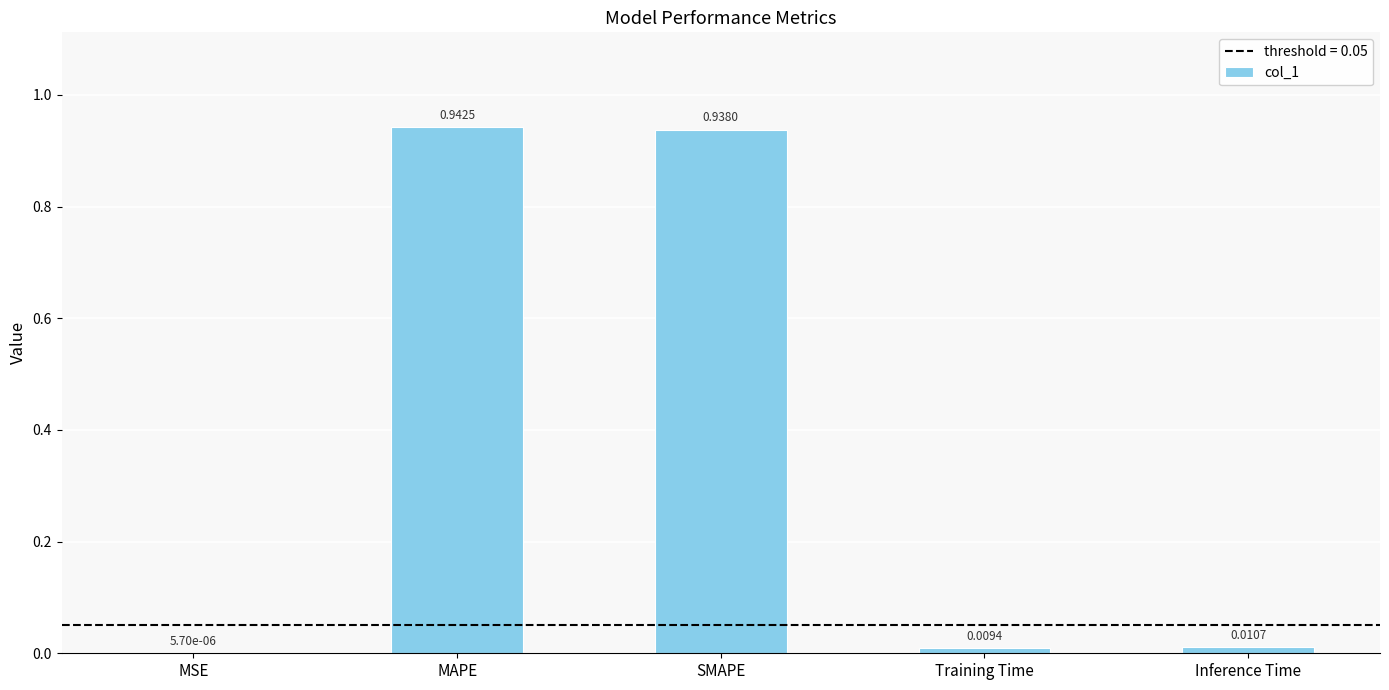

Which category has the highest value across all series?

MAPE